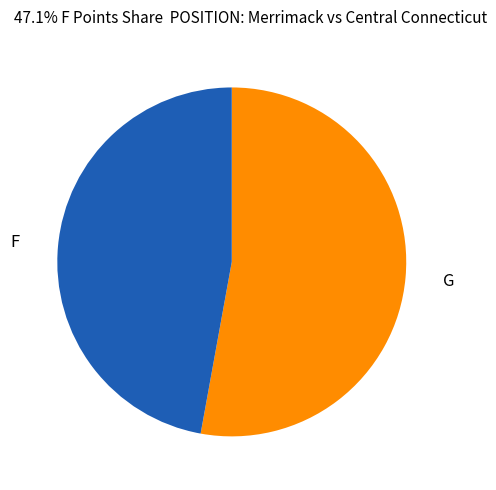

Between G and F, which is larger?

G